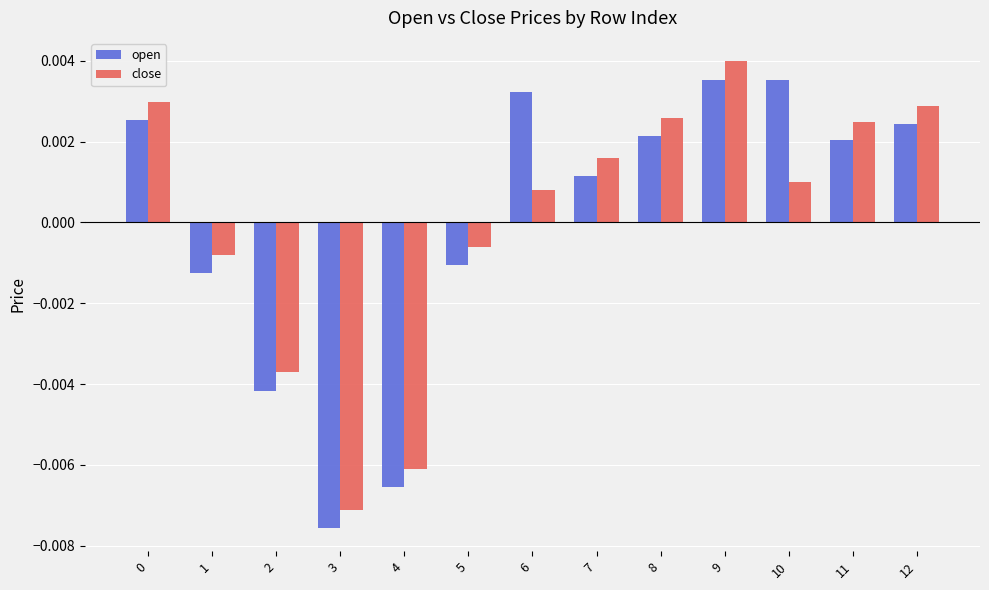

At which category does the chart reach its minimum across all series?

3